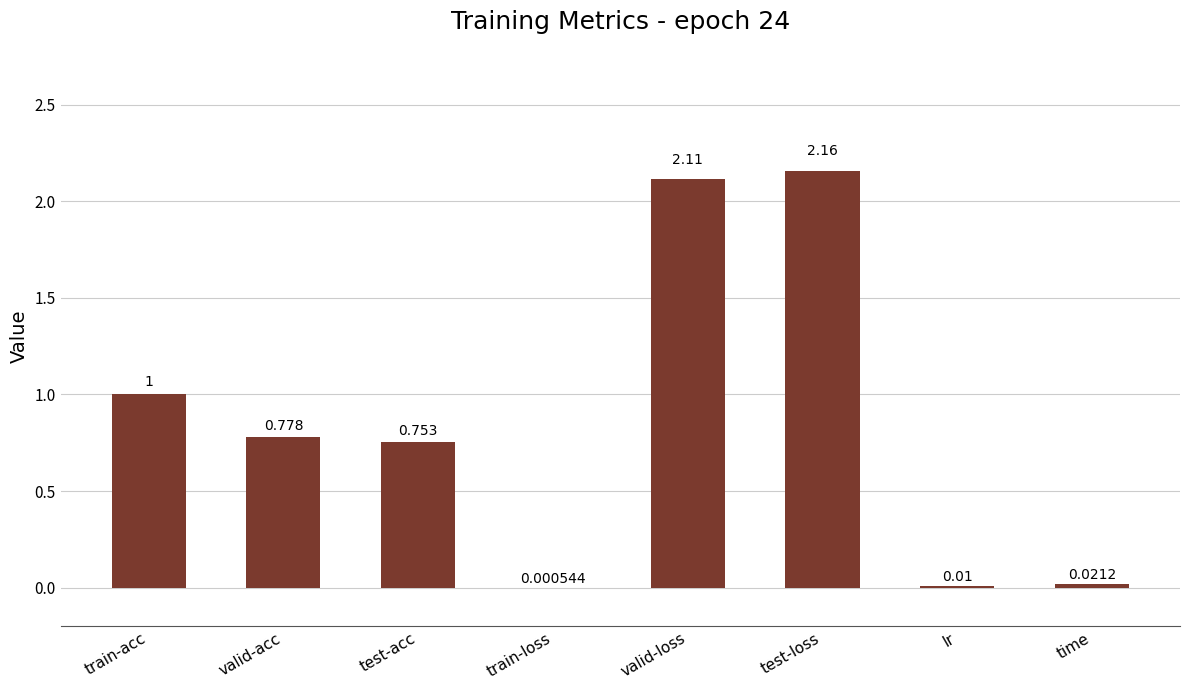

Which has a higher value, test-loss or time?

test-loss